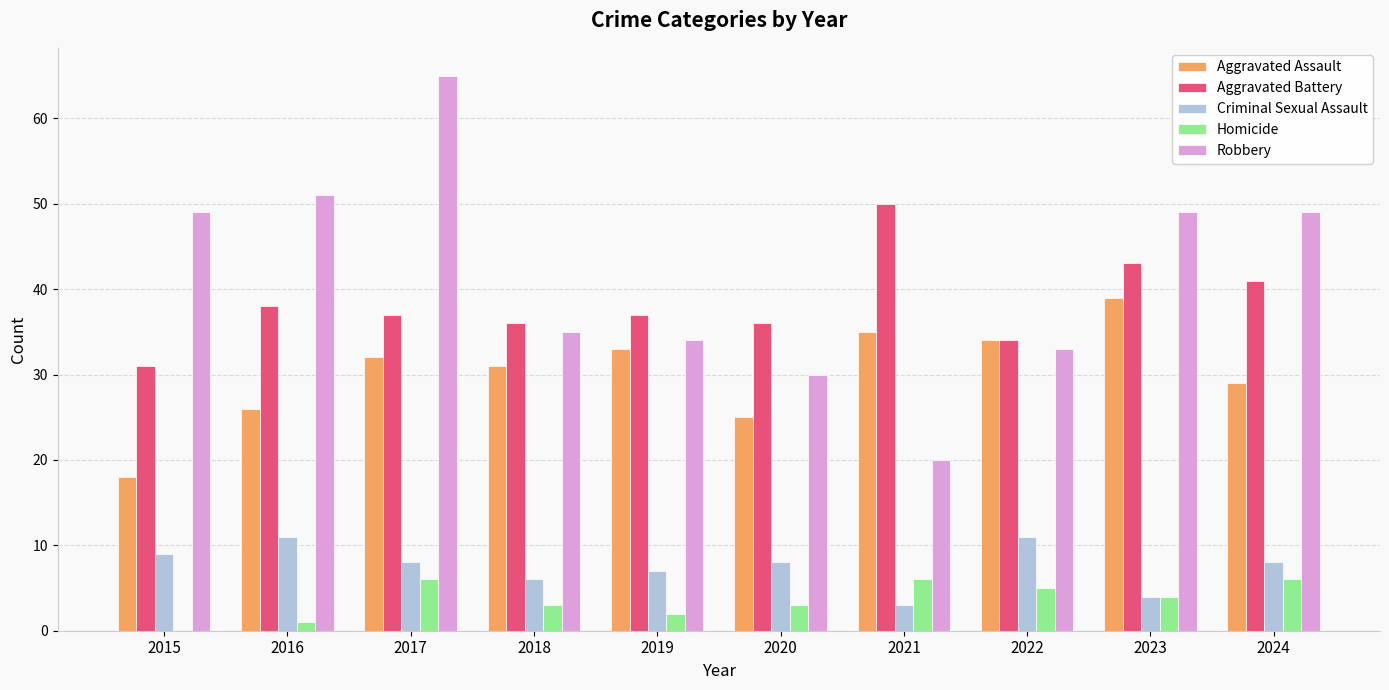

The value of Homicide at 2022 is 5. True or false?

True